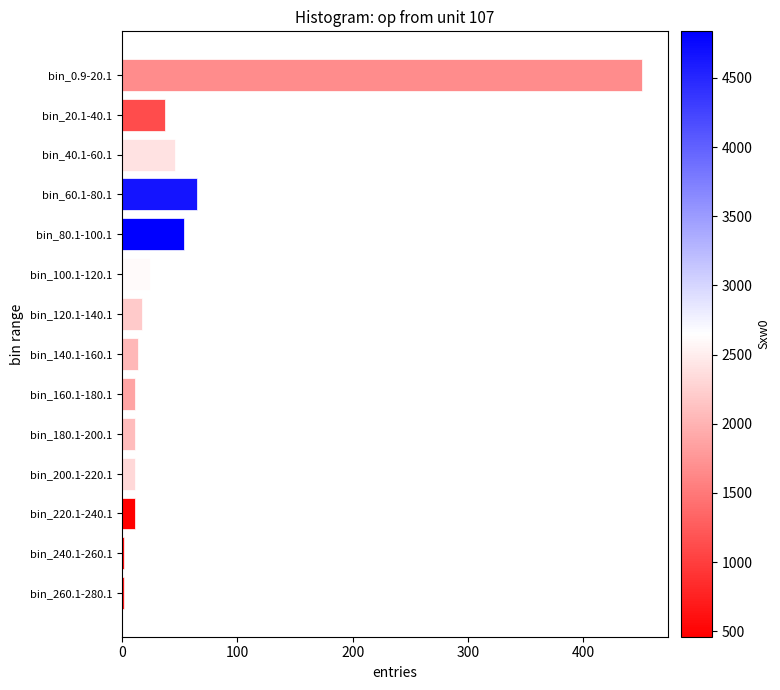

What is the ratio of the value at bin_120.1-140.1 to the value at bin_200.1-220.1?

1.5